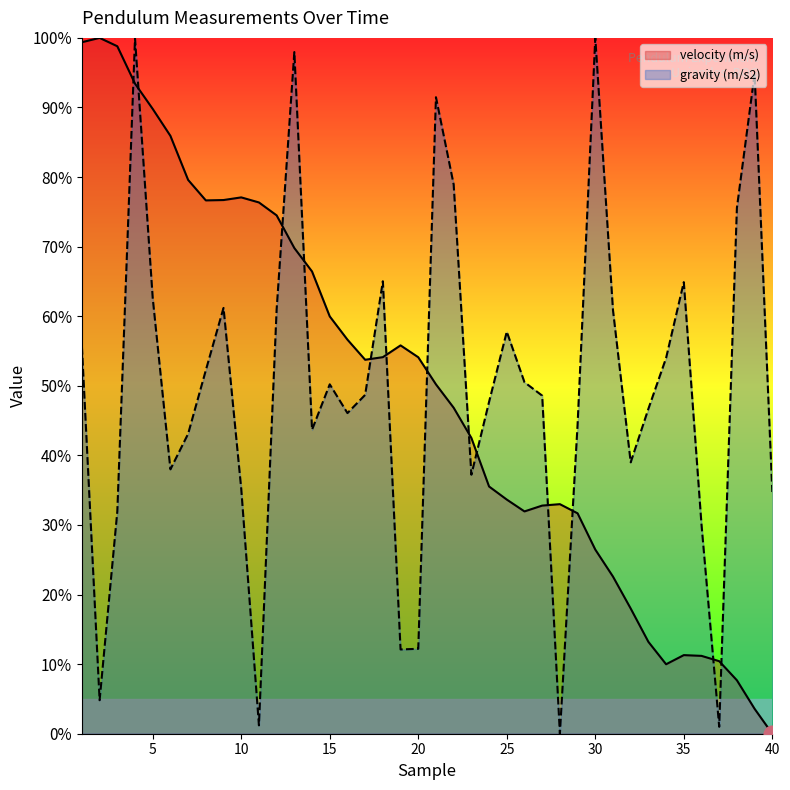

What is the maximum value shown in the chart?

100.0